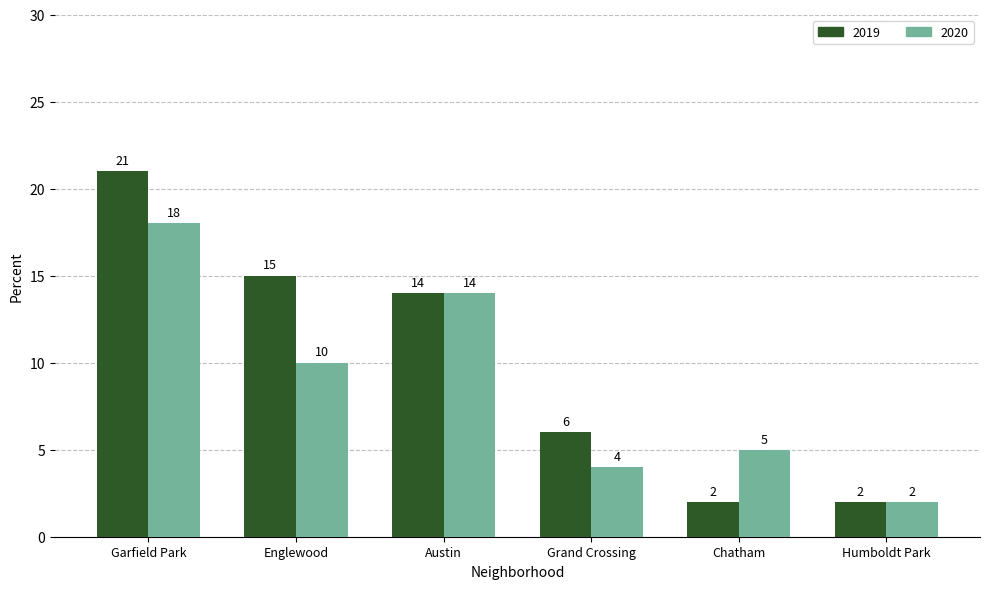

Which series has the widest spread of values?

2019